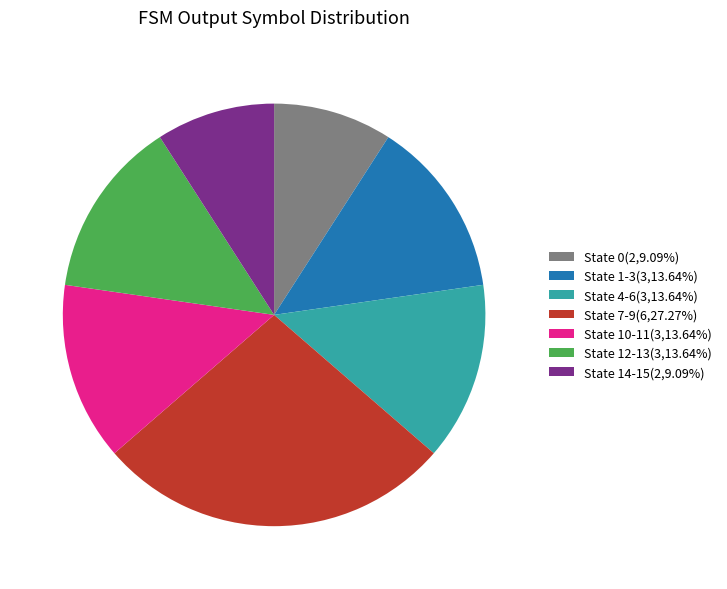

How many segments does this pie chart have?

7